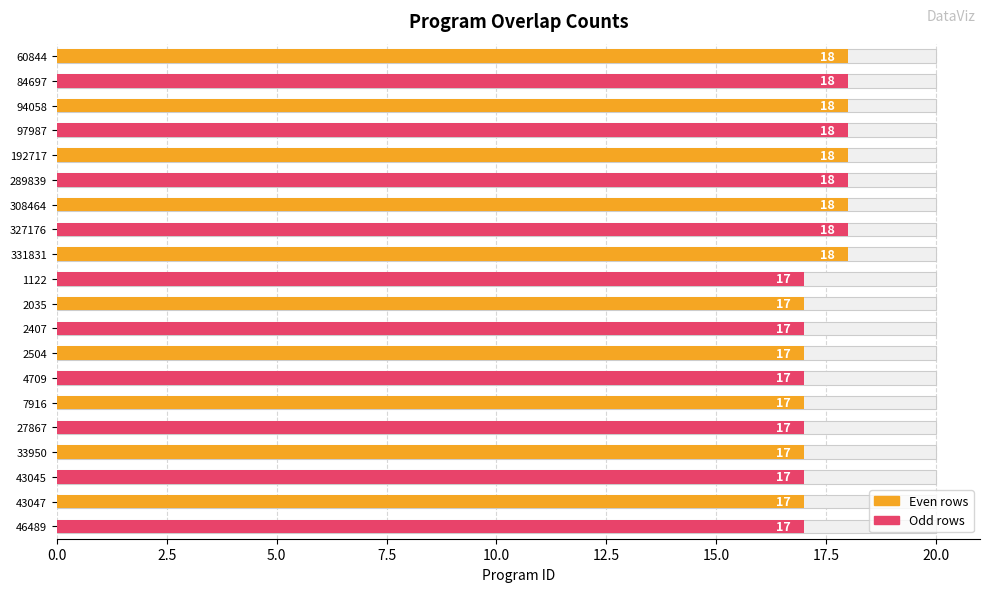

The chart shows a value of 18 at 289839. True or false?

True